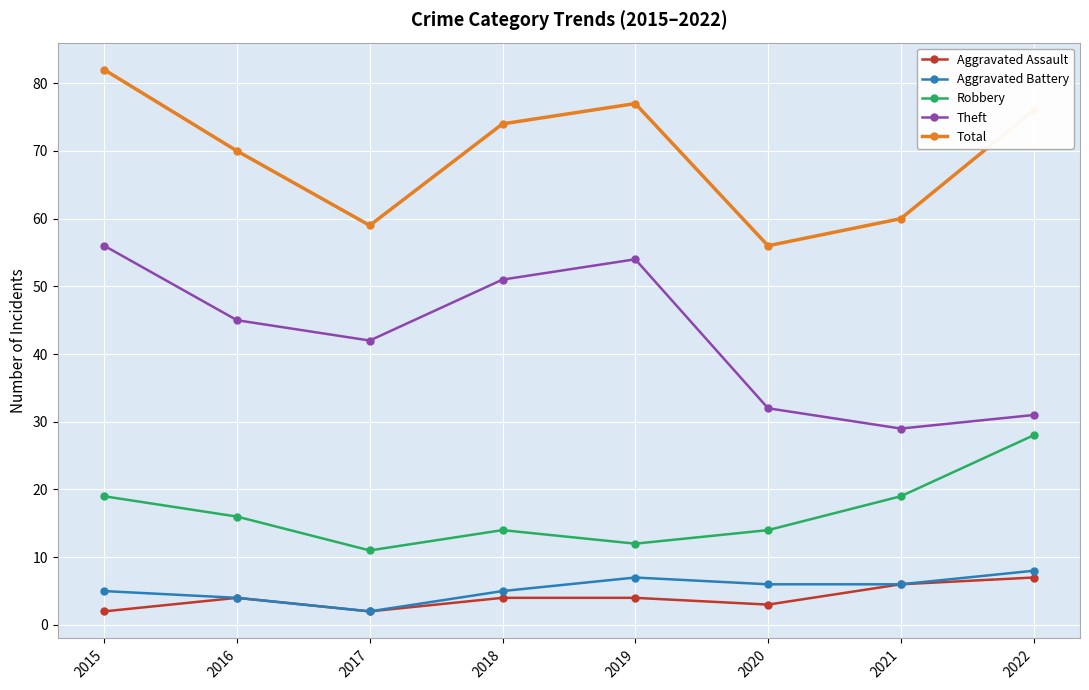

Reading left to right, transcribe all the data shown in this chart.

Aggravated Assault: 2	4	2	4	4	3	6	7
Aggravated Battery: 5	4	2	5	7	6	6	8
Robbery: 19	16	11	14	12	14	19	28
Theft: 56	45	42	51	54	32	29	31
Total: 82	70	59	74	77	56	60	76